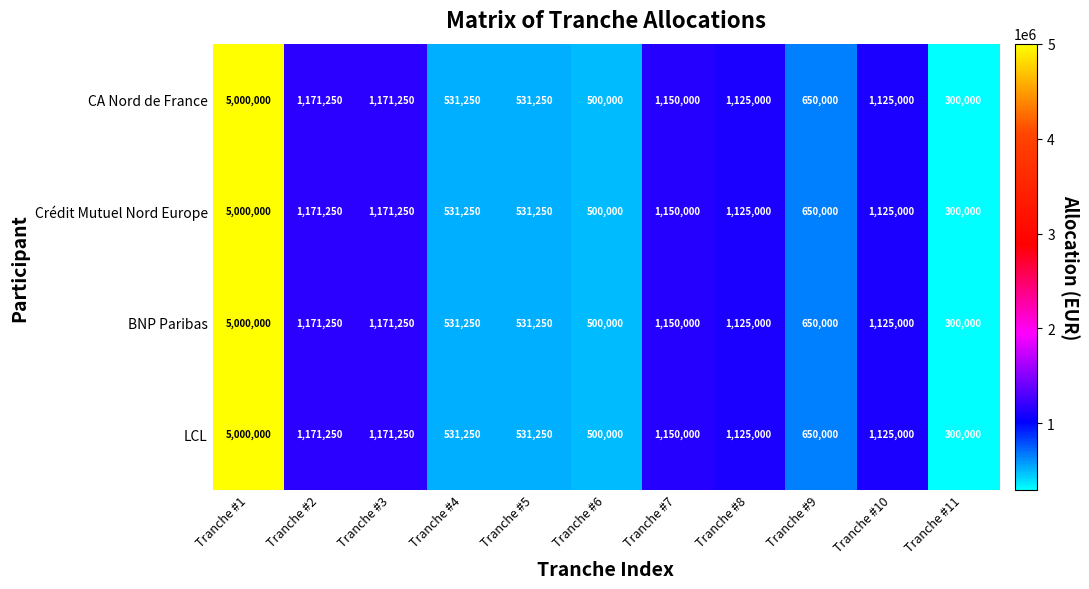

What is the sum of all Crédit Mutuel Nord Europe values?

13255000